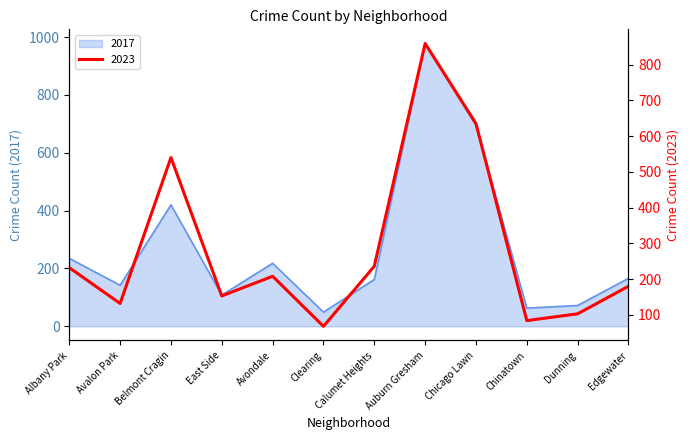

Does the chart have visible grid lines?

No